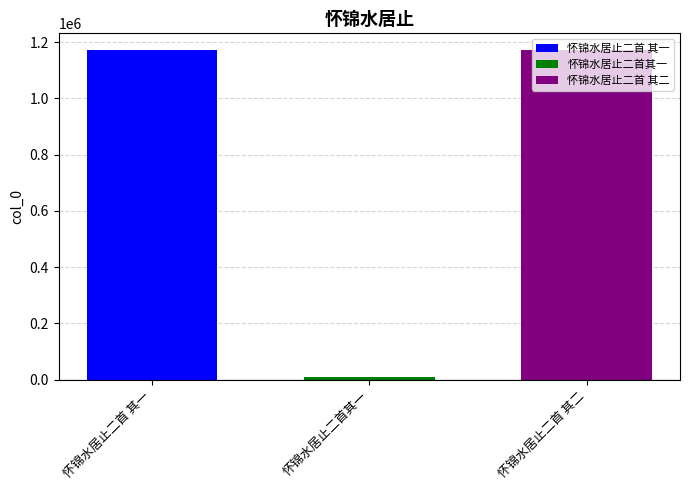

Which series has the largest range (max minus min)?

怀锦水居止二首 其一